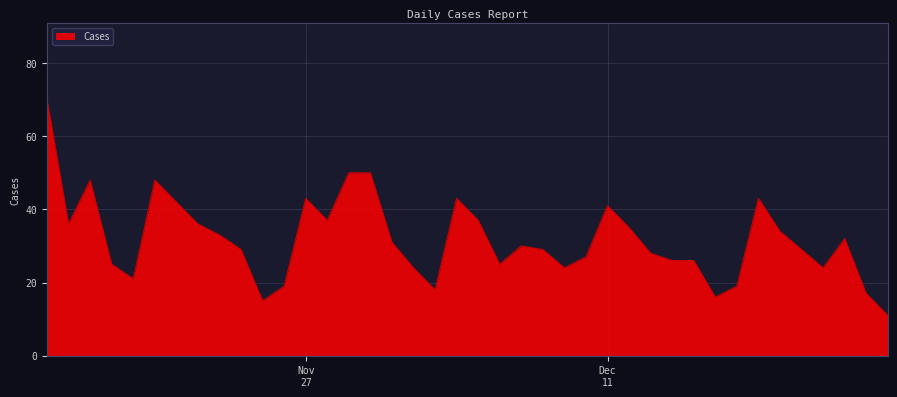

What is the maximum value shown in the chart?

70